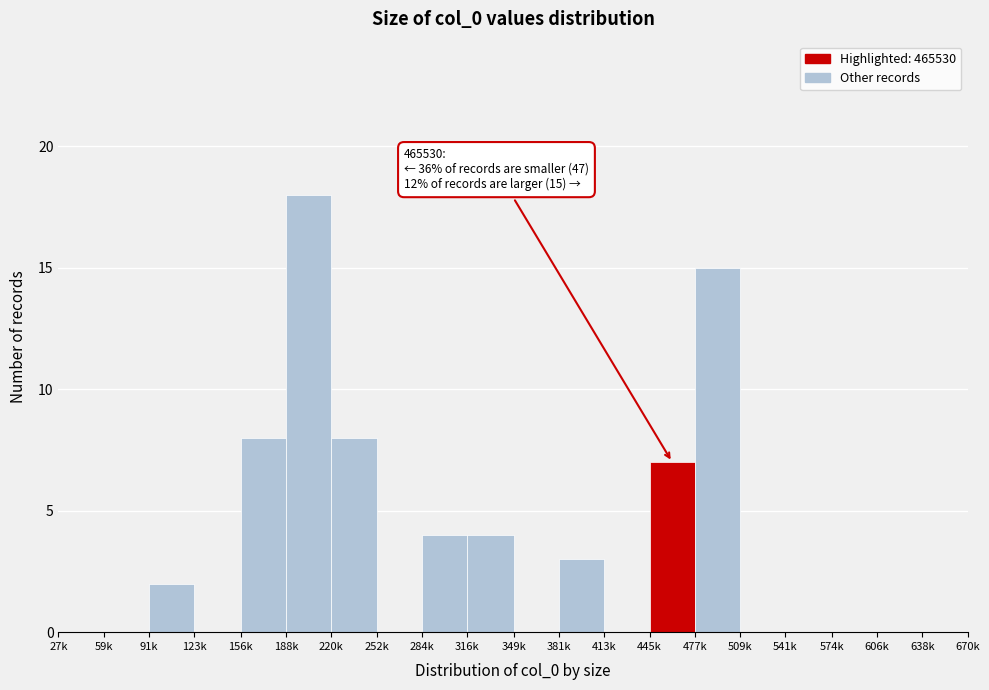

Reading left to right, transcribe all the data shown in this chart.

27k=0	59k=0	91k=2	123k=0	156k=8	188k=18	220k=8	252k=0	284k=4	316k=4	349k=0	381k=3	413k=0	445k=7	477k=15	509k=0	541k=0	574k=0	606k=0	638k=0